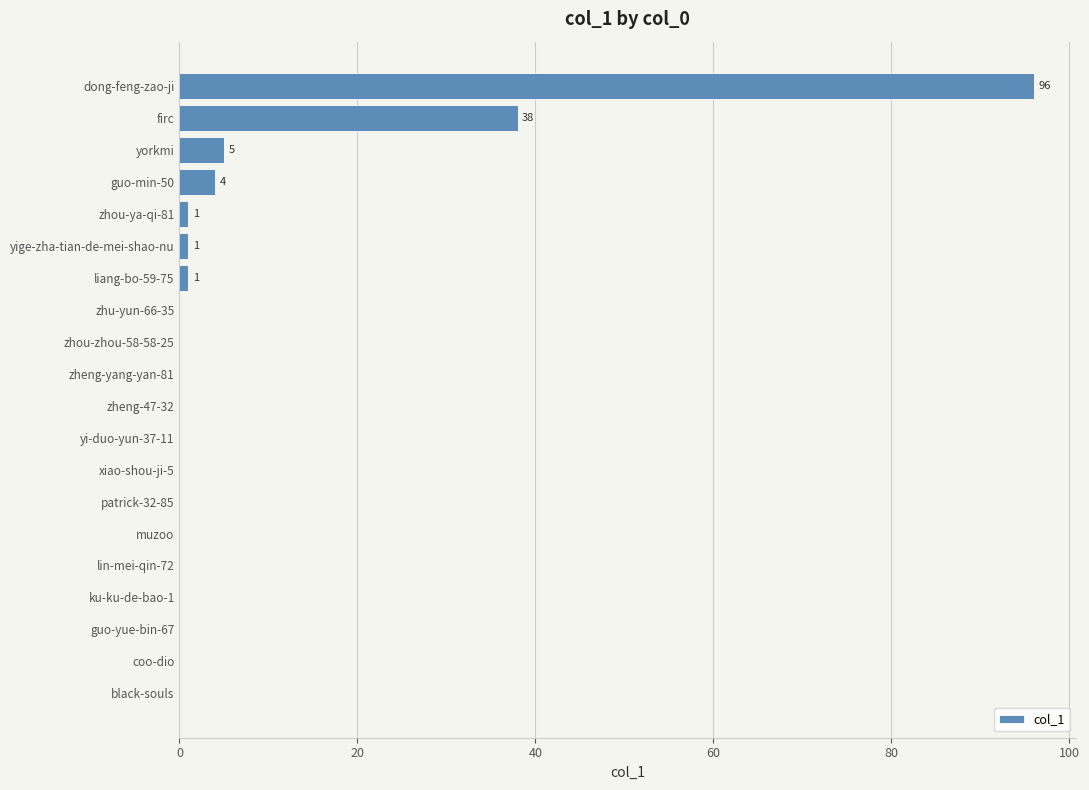

How many categories are shown in the chart?

20